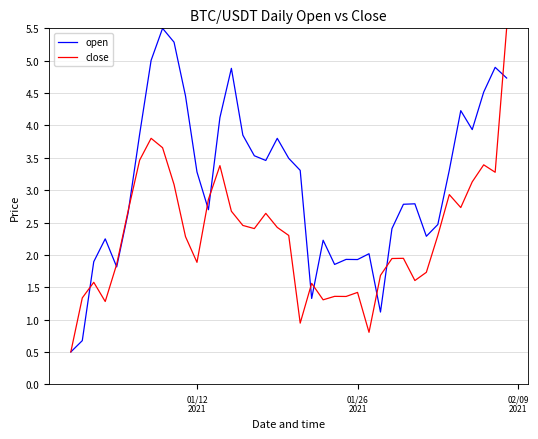

What is the maximum value shown in the chart?

5.5